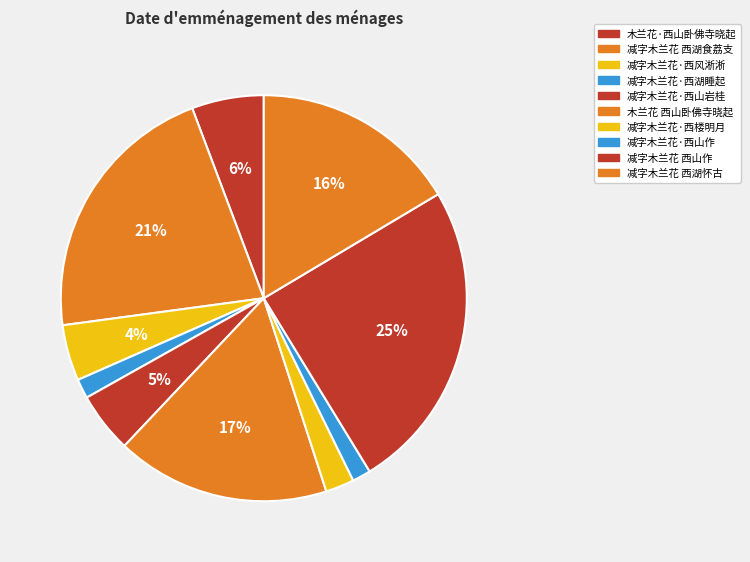

Does 木兰花·西山卧佛寺晓起 represent more than half of the total?

No